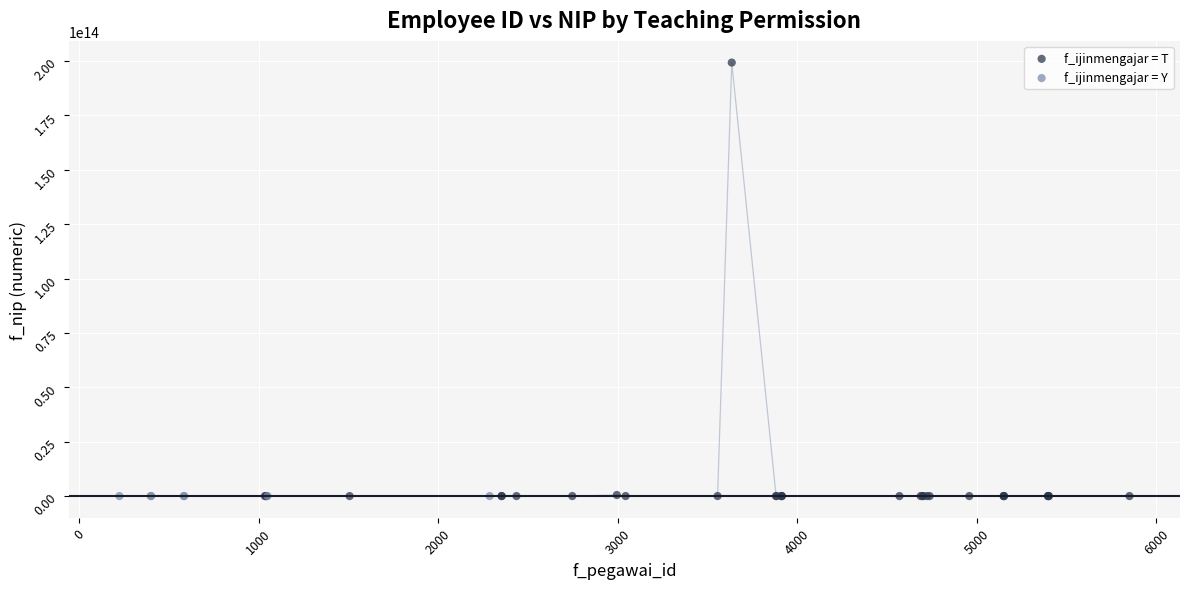

Which series contains the highest Y value?

f_ijinmengajar = T